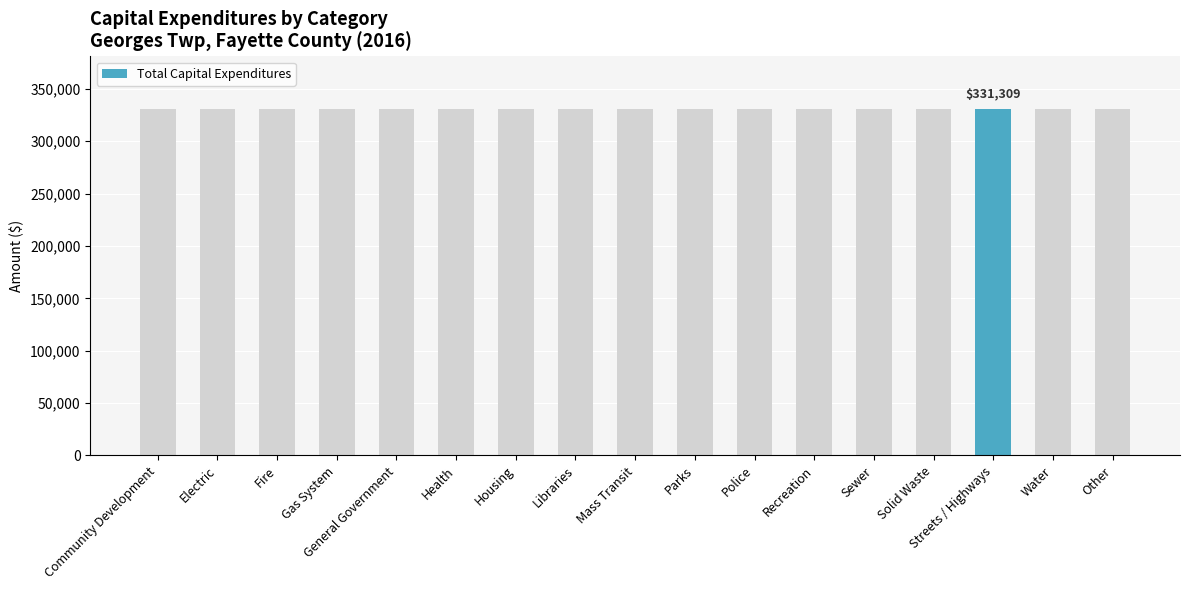

How many data points does each series have?

17